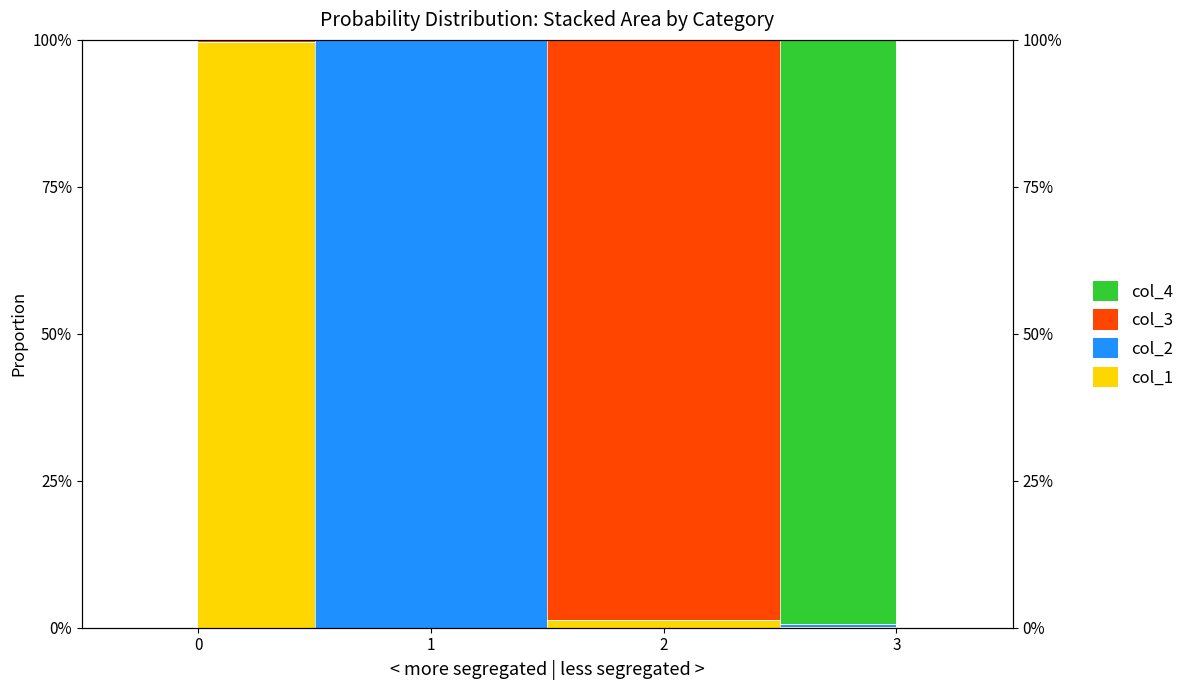

Which has a higher value, 2 or 3?

2